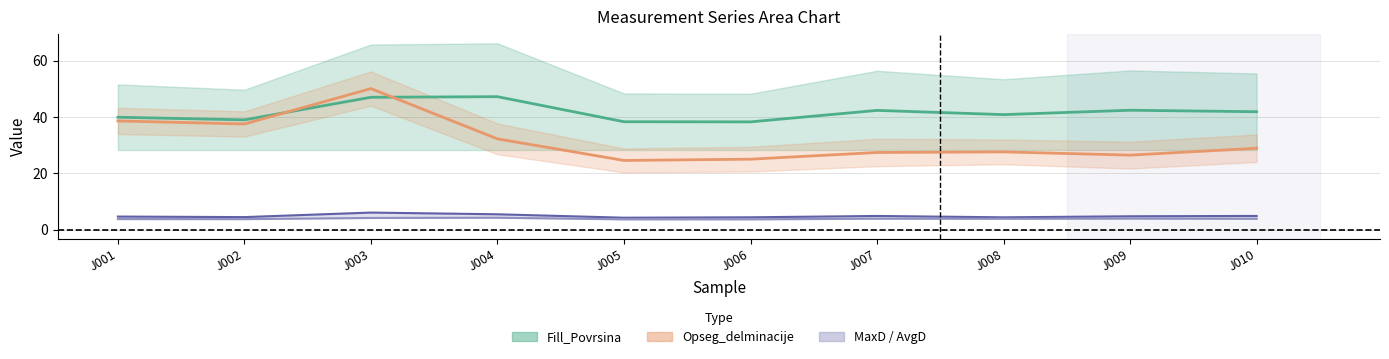

Where is the first local minimum for Fill_Povrsina?

J002